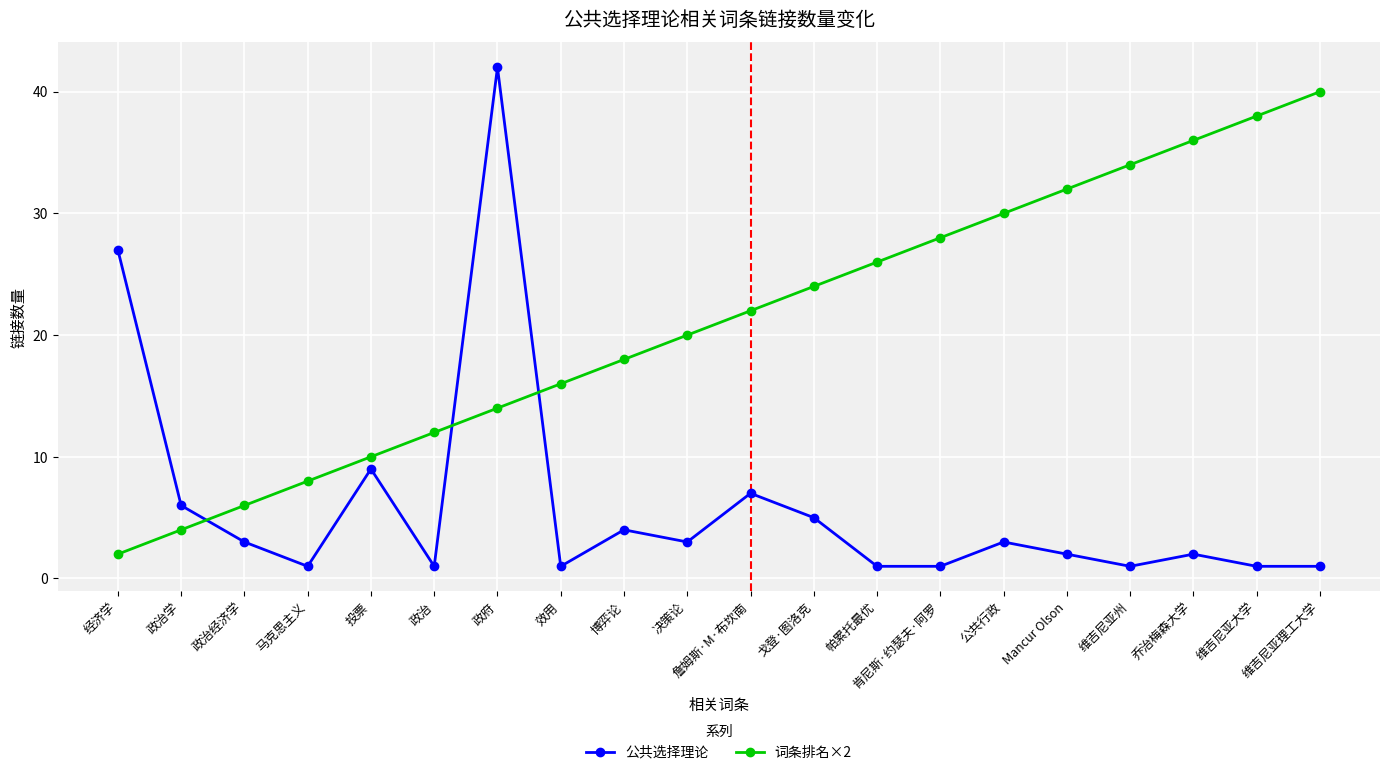

What is the approximate value of 公共选择理论 at 投票?

9